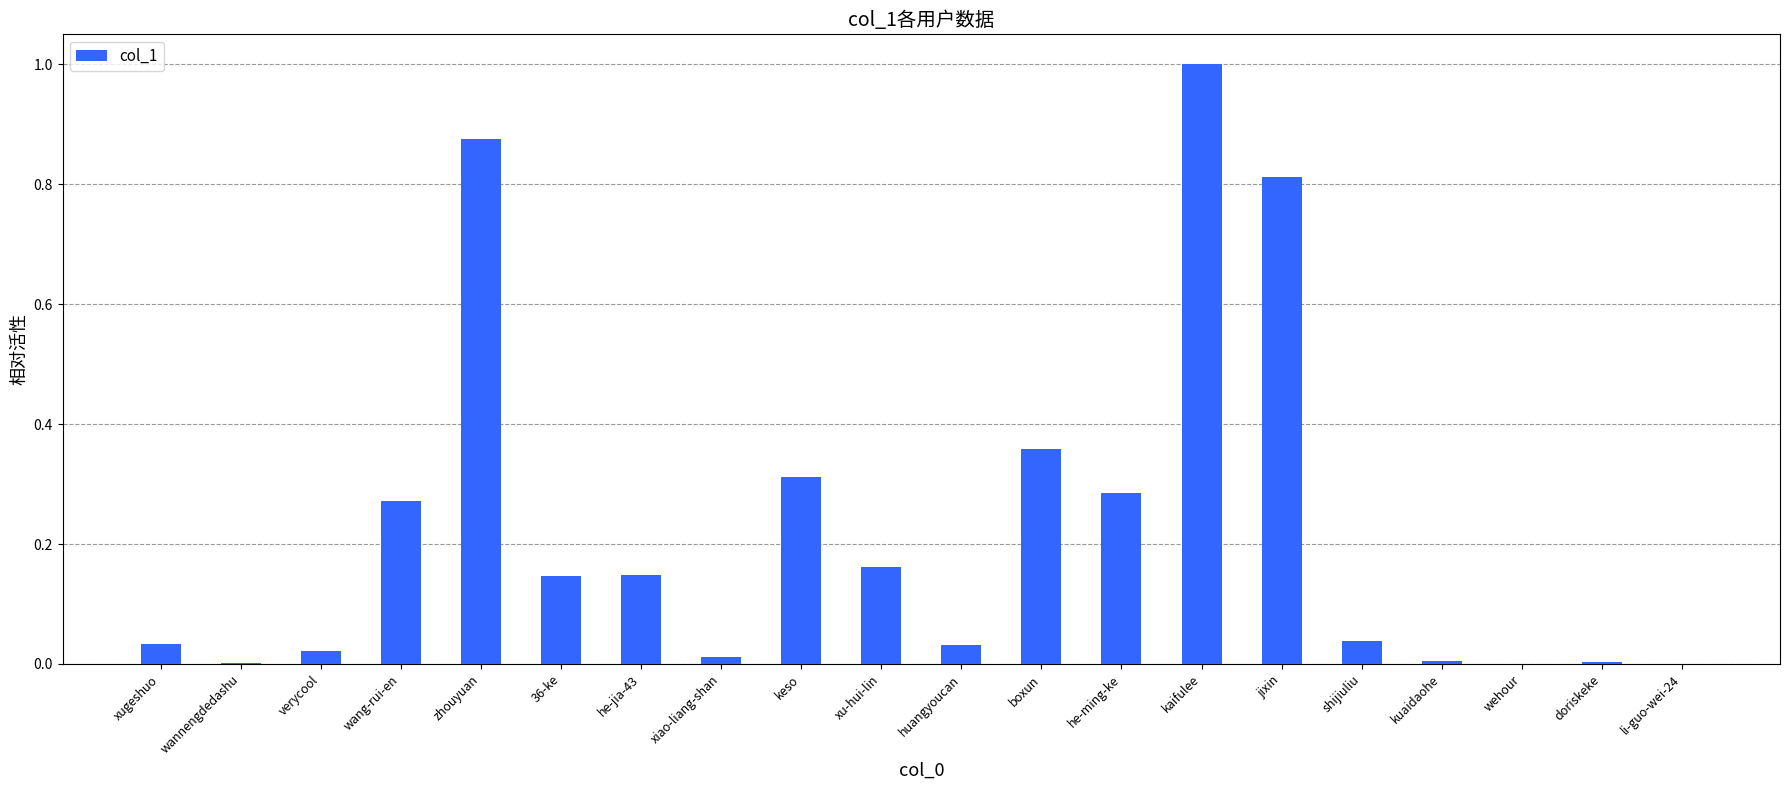

Which label corresponds to the largest value in the chart?

kaifulee